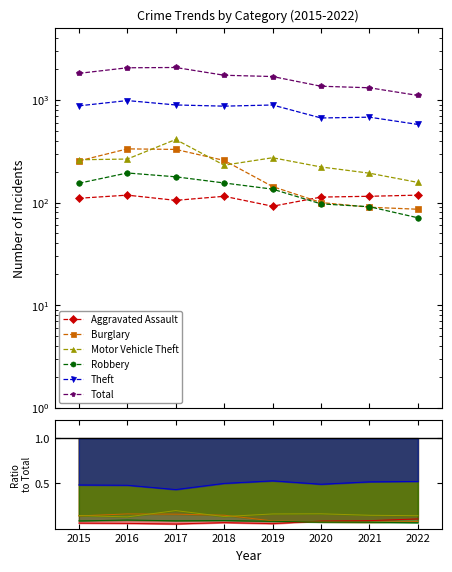

What is the difference between the maximum and minimum values in the Robbery series?

123